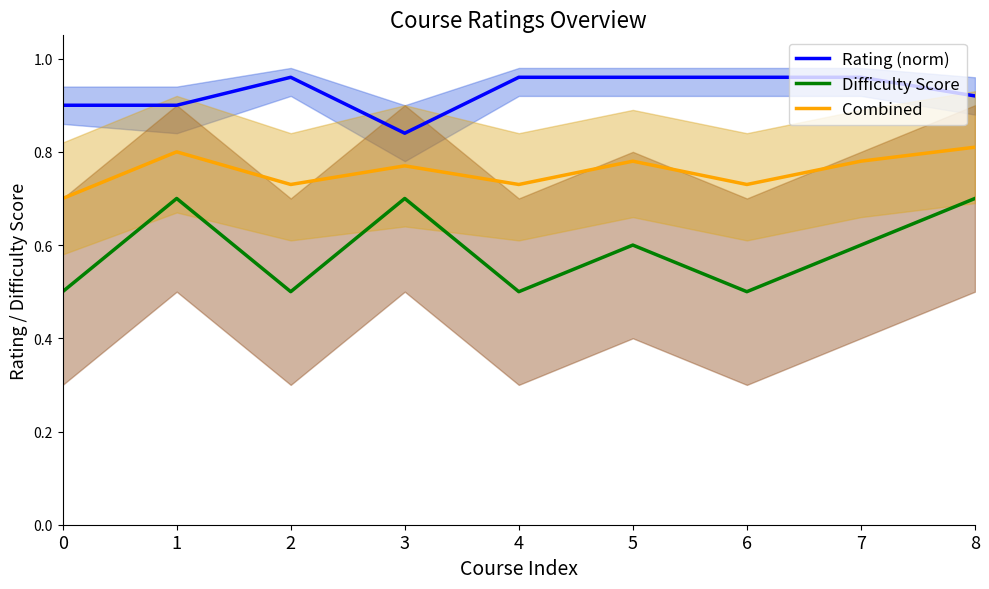

True or false: Combined and Difficulty Score cross at least once.

False